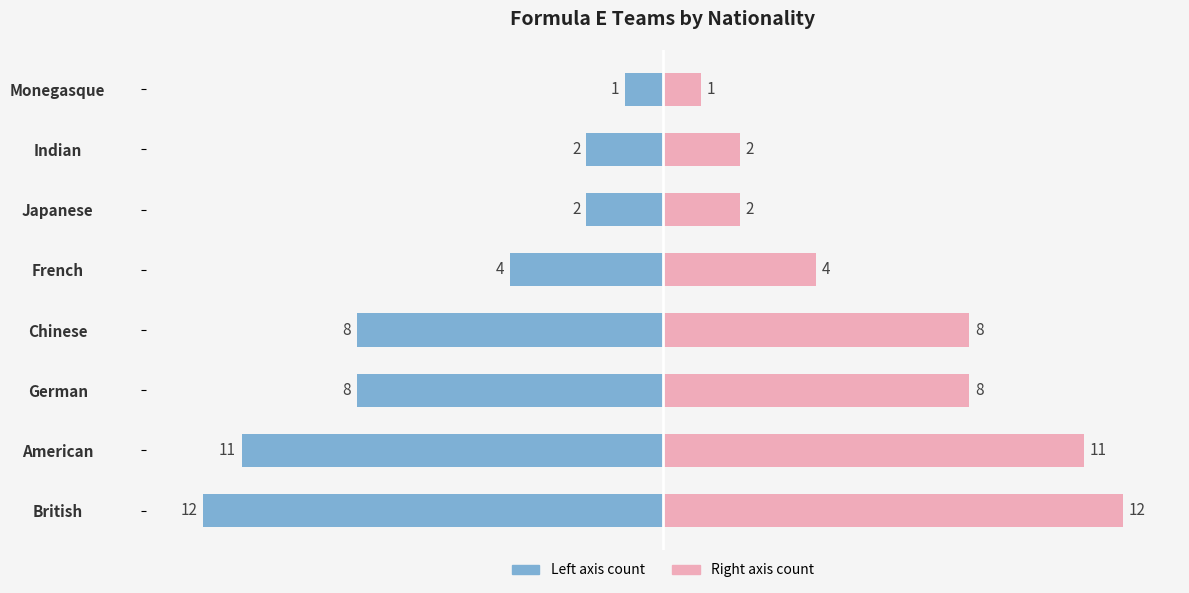

Between American and Japanese, which series saw the biggest shift?

Count (left)